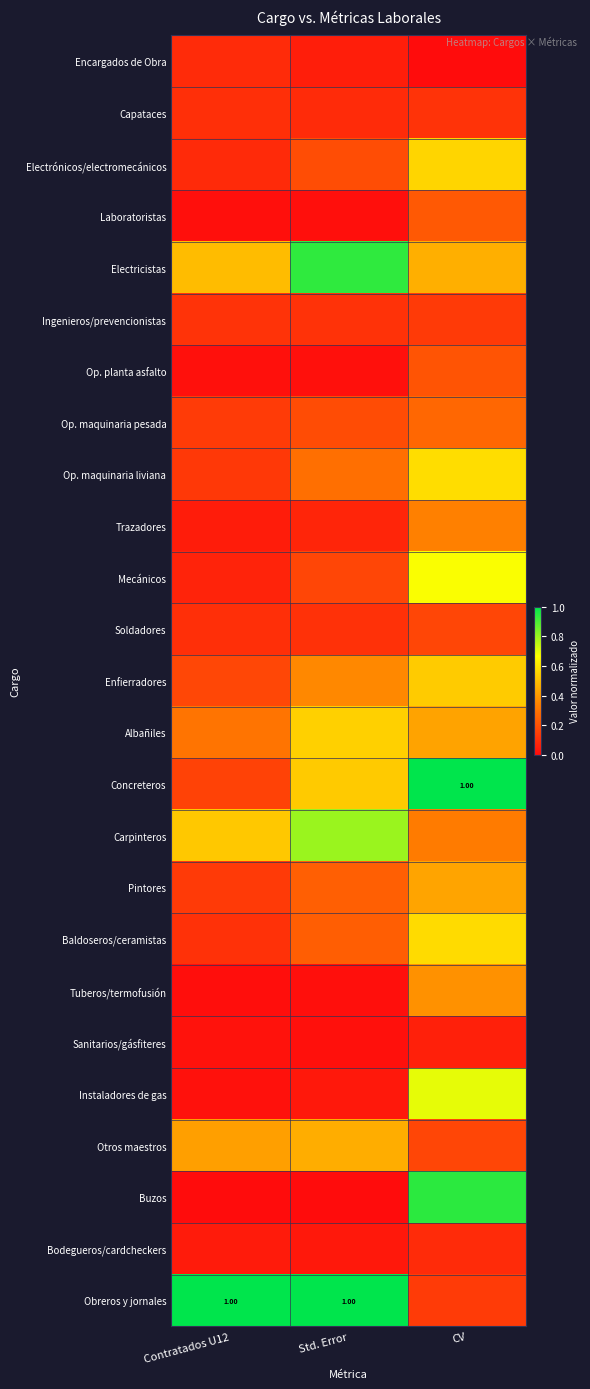

List the series in order of their peak value, highest first.

Concreteros, Obreros y jornales, Buzos, Electricistas, Carpinteros, Instaladores de gas, Mecánicos, Op. maquinaria liviana, Baldoseros/ceramistas, Electrónicos/electromecánicos, Albañiles, Enfierradores, Otros maestros, Pintores, Tuberos/termofusión, Trazadores, Op. maquinaria pesada, Laboratoristas, Op. planta asfalto, Soldadores, Ingenieros/prevencionistas, Capataces, Bodegueros/cardcheckers, Encargados de Obra, Sanitarios/gásfiteres